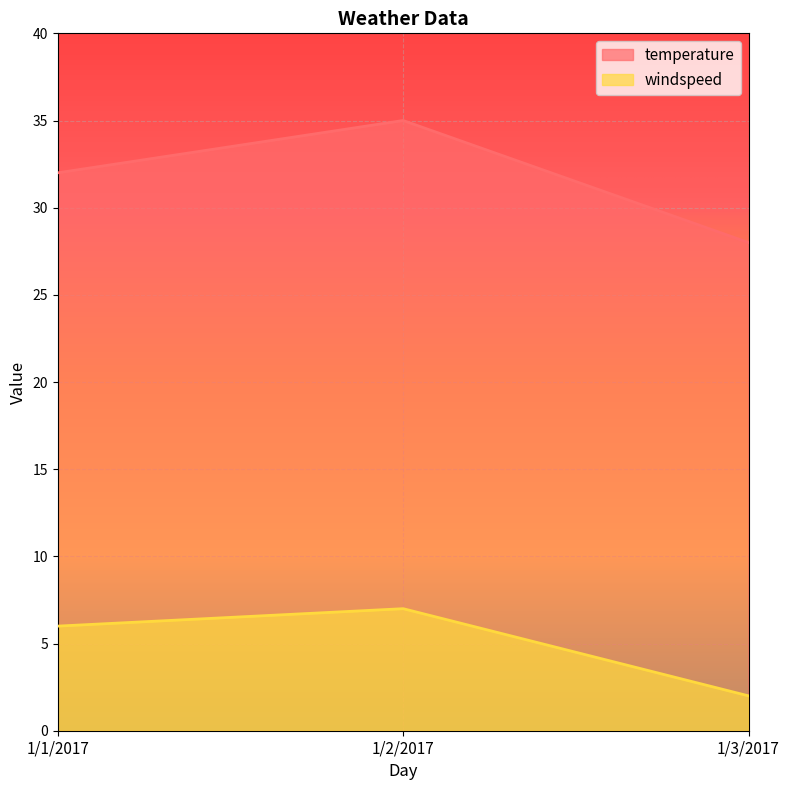

Is the value of temperature at 1/3/2017 greater than the value of windspeed at 1/1/2017?

Yes